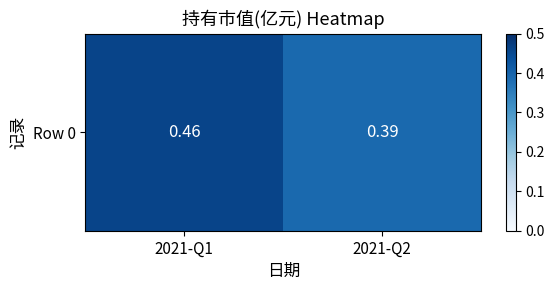

What is the average value?

0.4